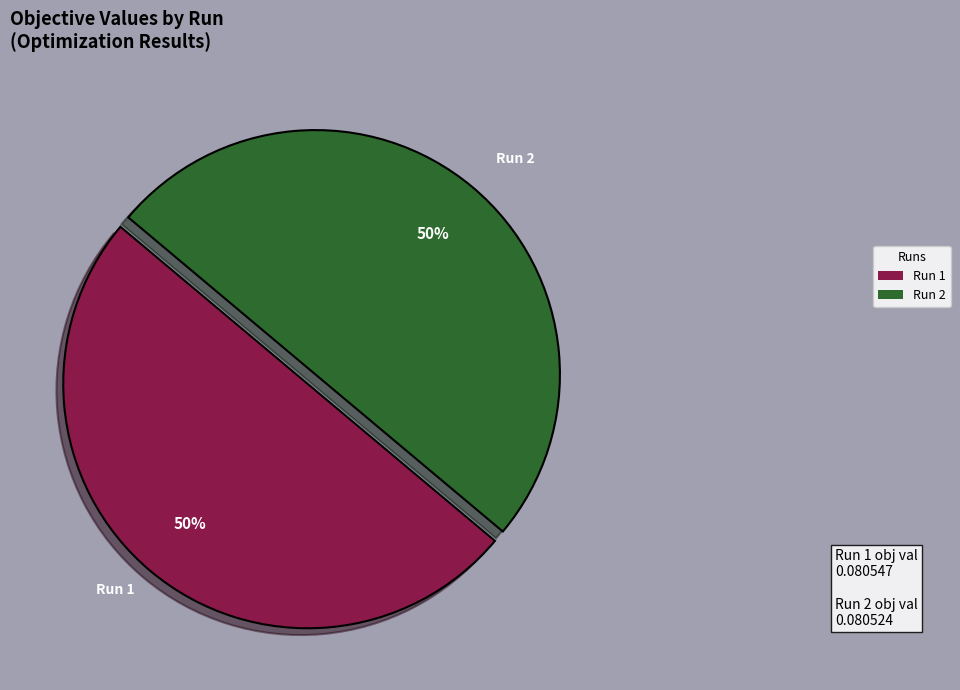

Is the sum of Run 1 and Run 2 greater than half?

Yes